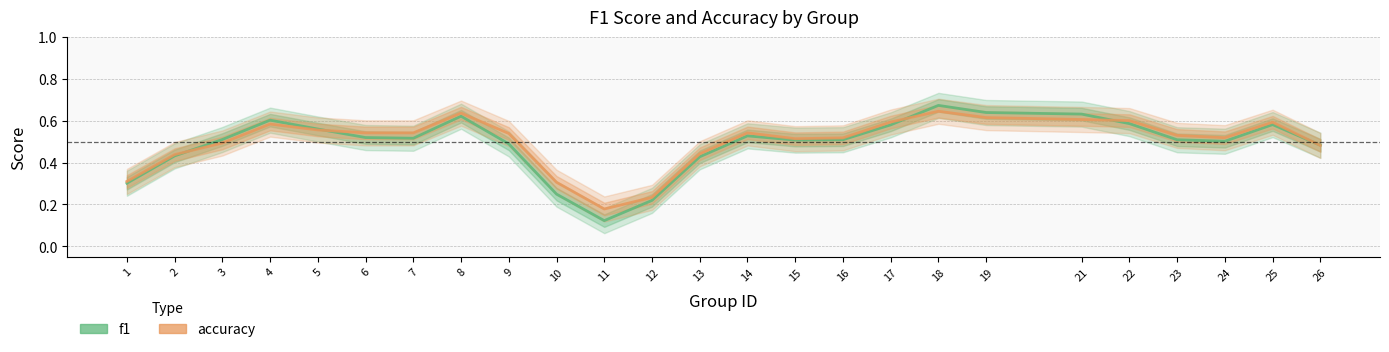

What is the average value of the f1 series?

0.5